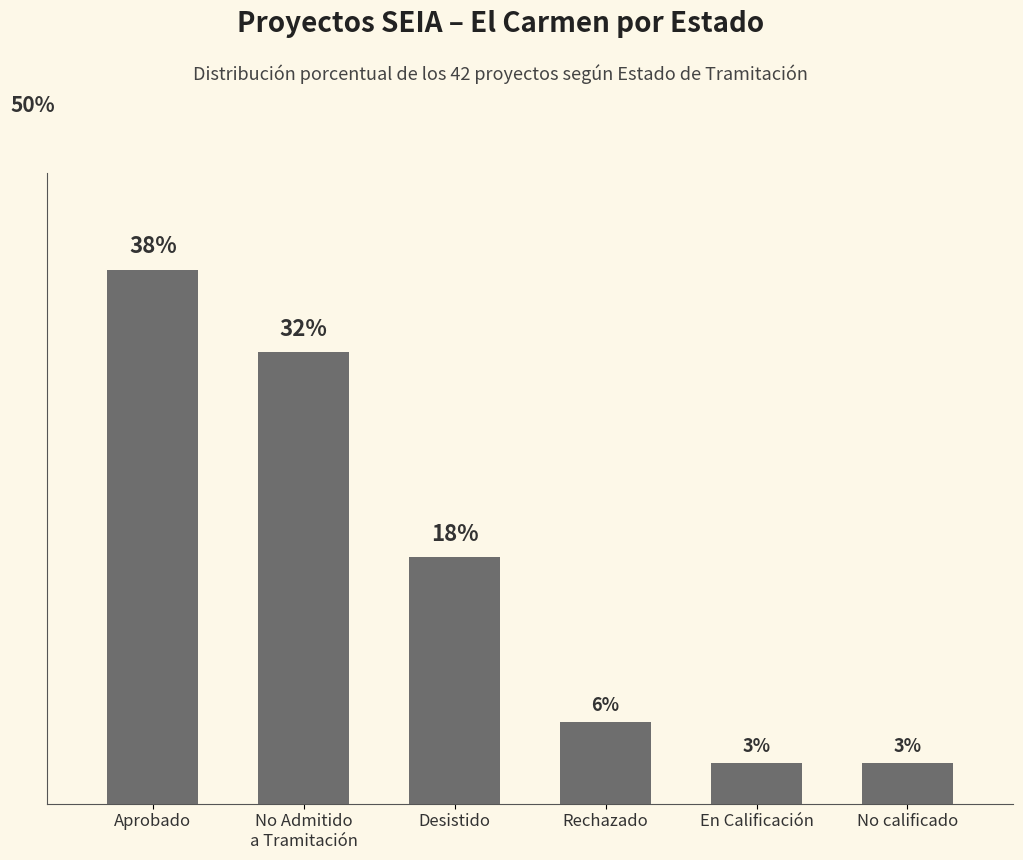

What is the average value?

16.7